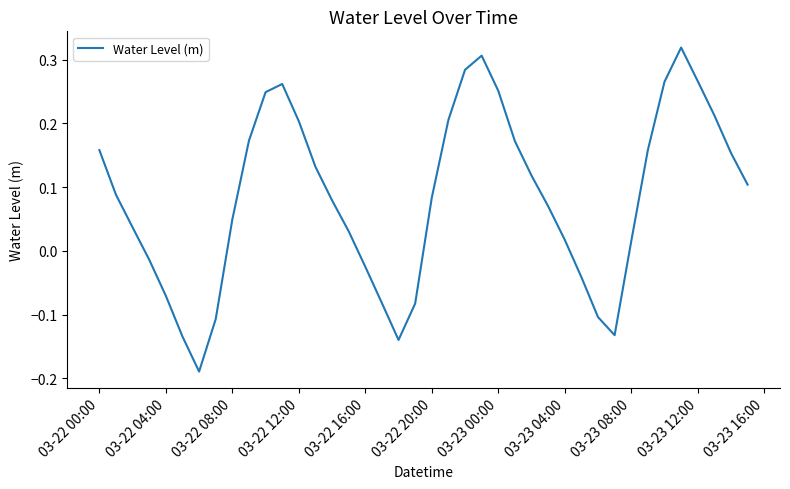

How many lines are shown in the chart?

1